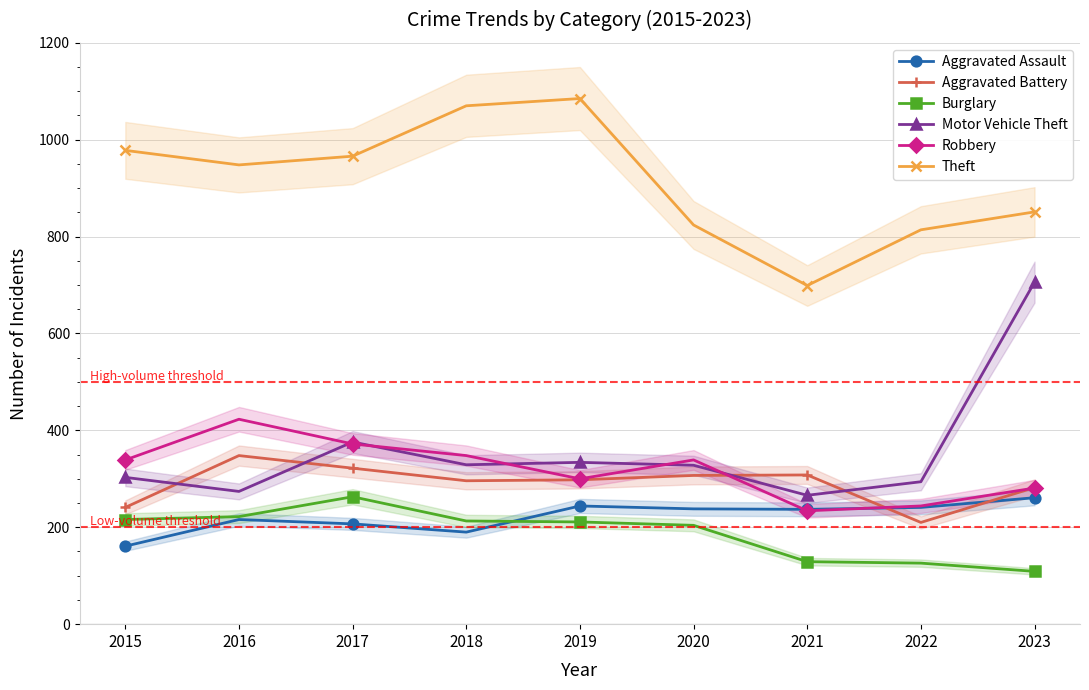

Count the number of categories in the chart.

9